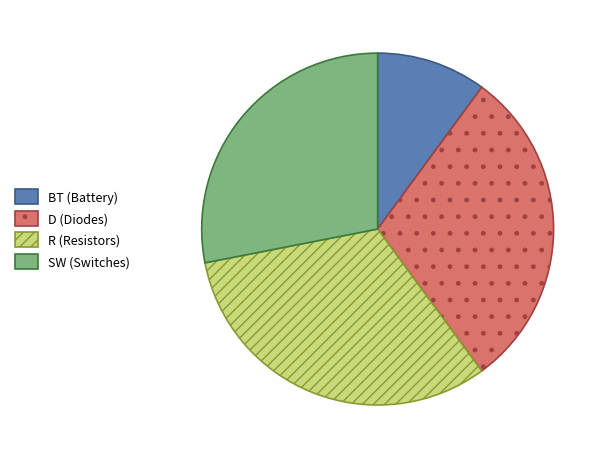

Rank the categories by value from lowest to highest.

BT (Battery), SW (Switches), D (Diodes), R (Resistors)